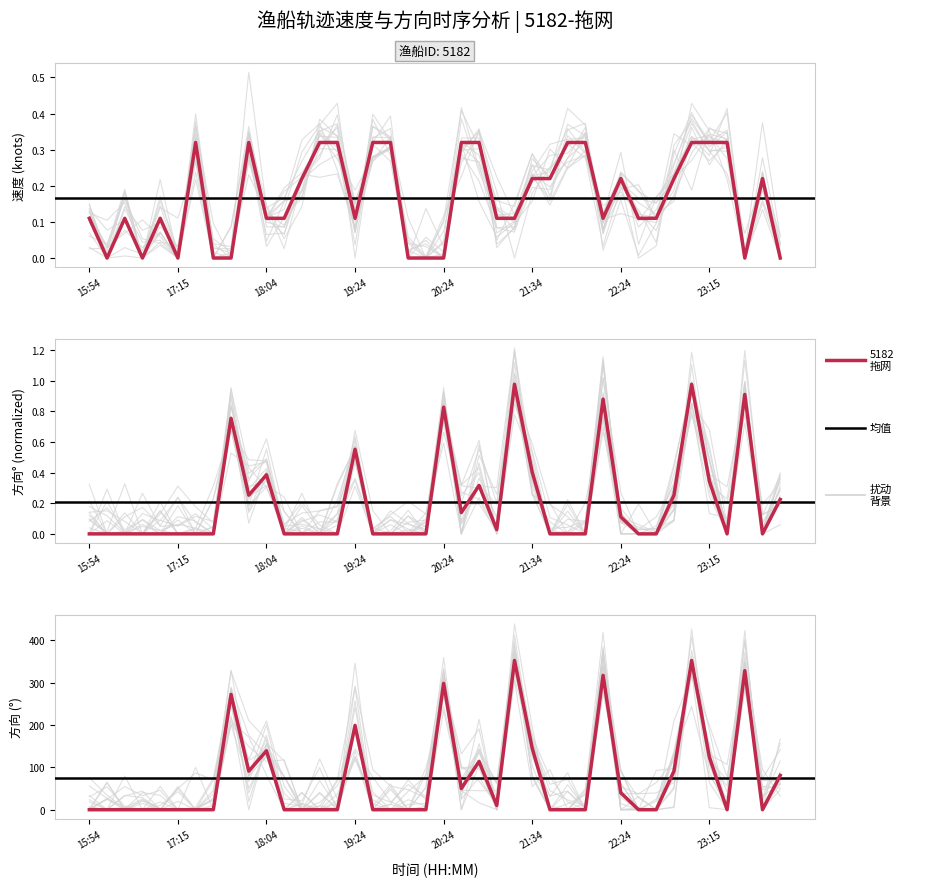

How many intersections are there between 速度 and 方向?

15